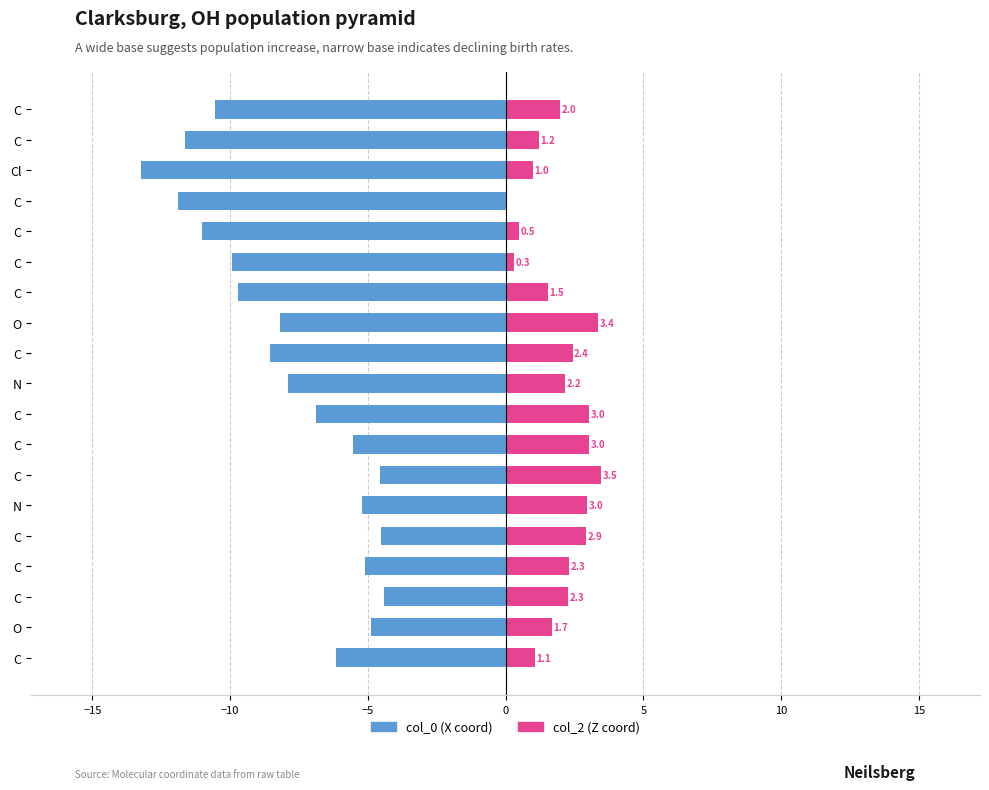

Which series changed the most between −10 and 18?

col_0 (X coord)